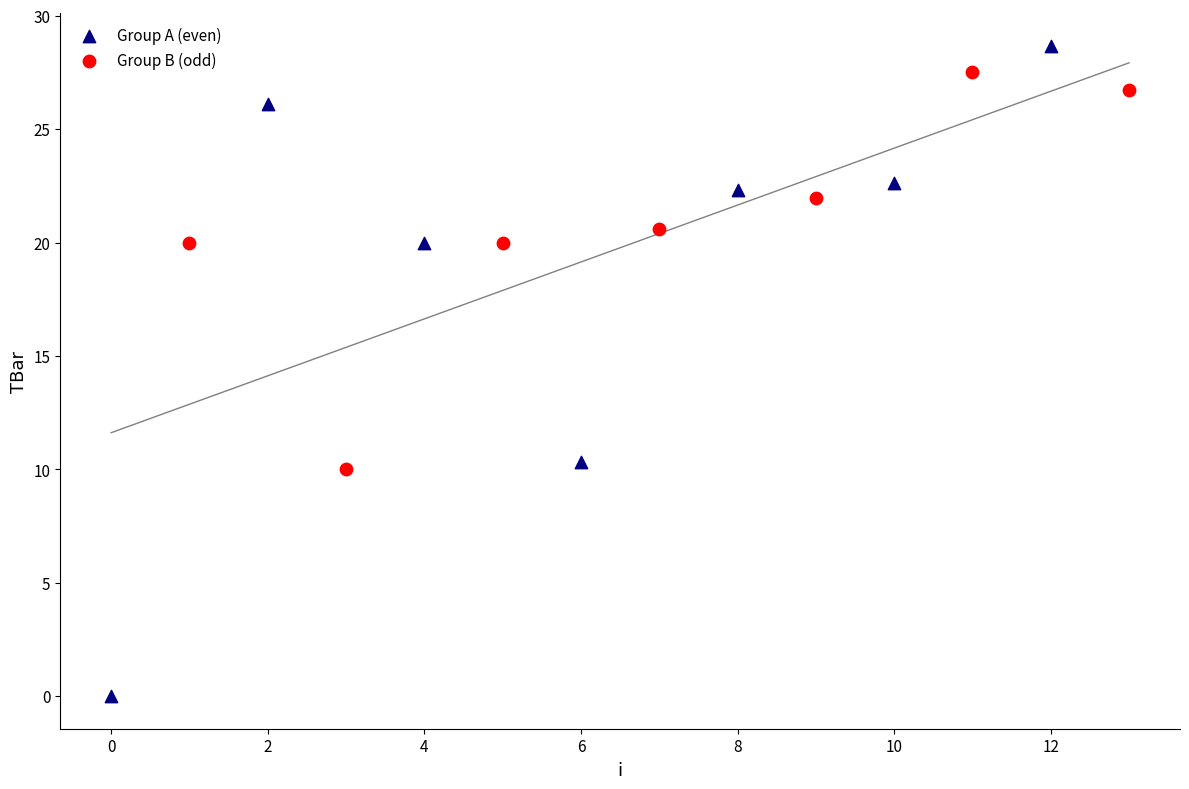

Which series reaches the minimum Y coordinate?

Group A (even)